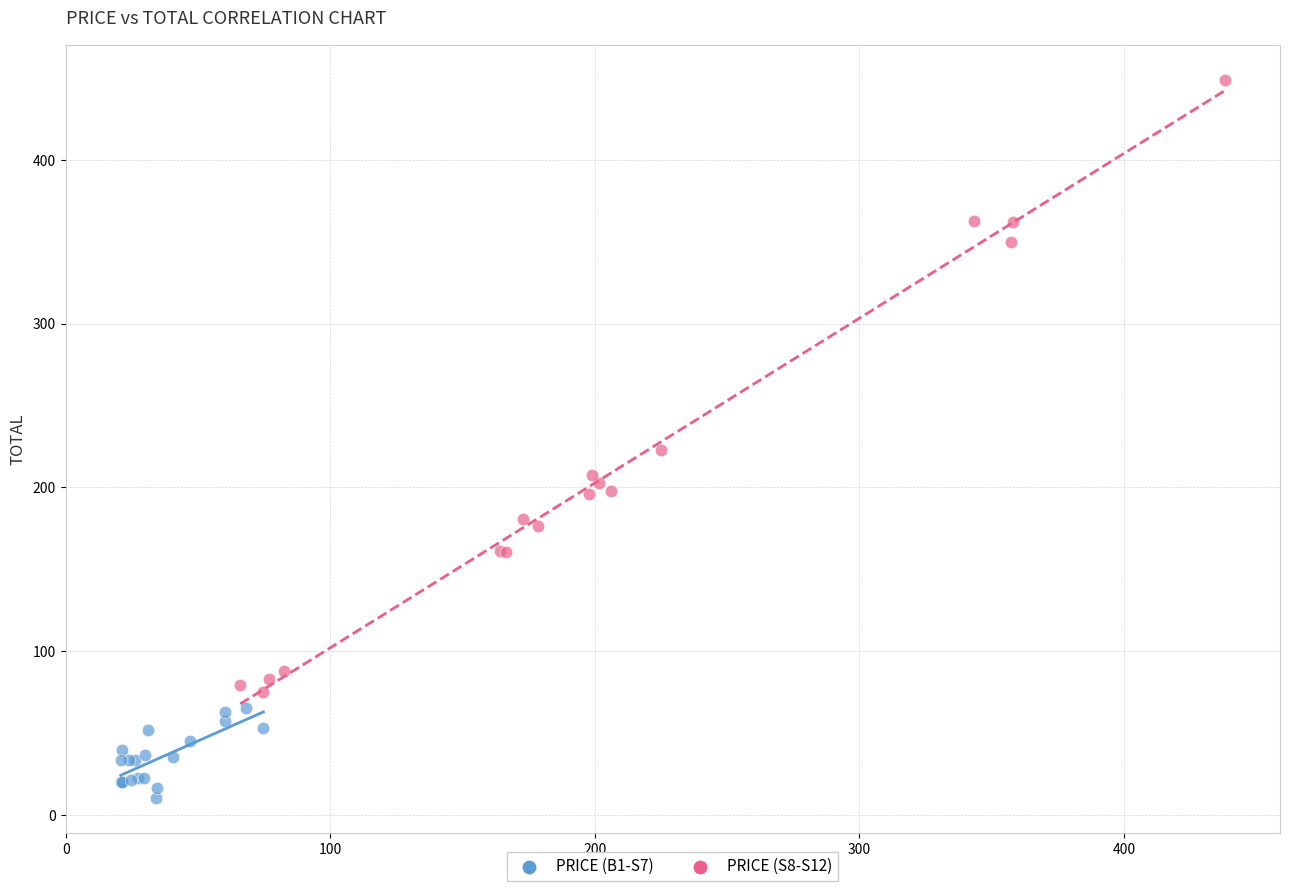

Which series has the largest Y range (max minus min)?

PRICE (S8-S12)